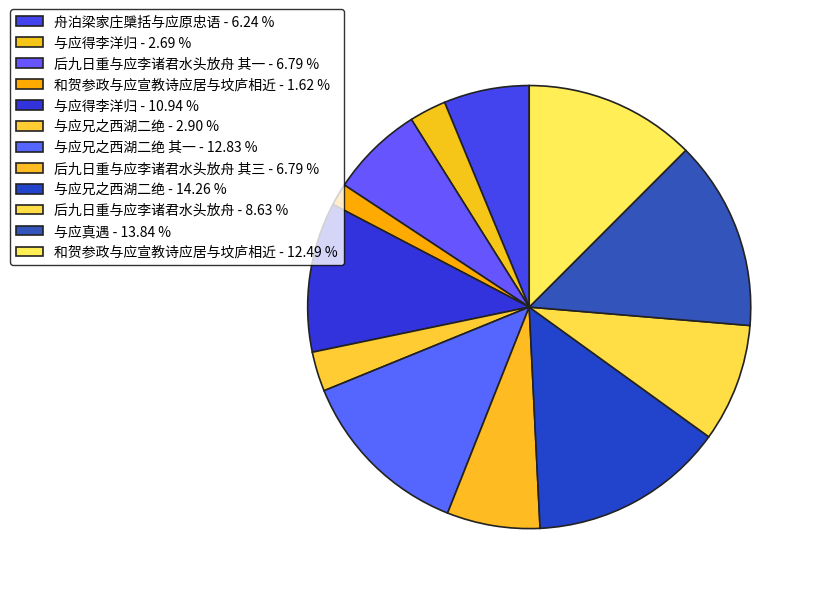

Which slice is the largest?

与应兄之西湖二绝